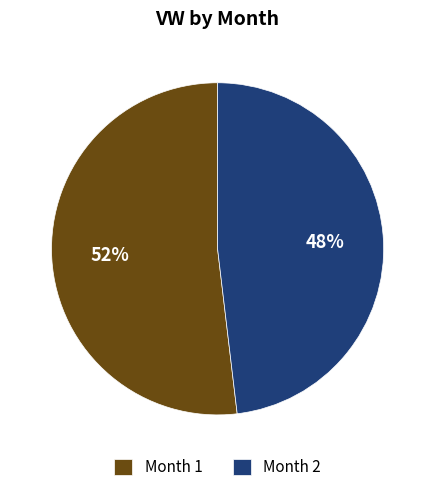

To the nearest percent, what is the average slice percentage?

50%